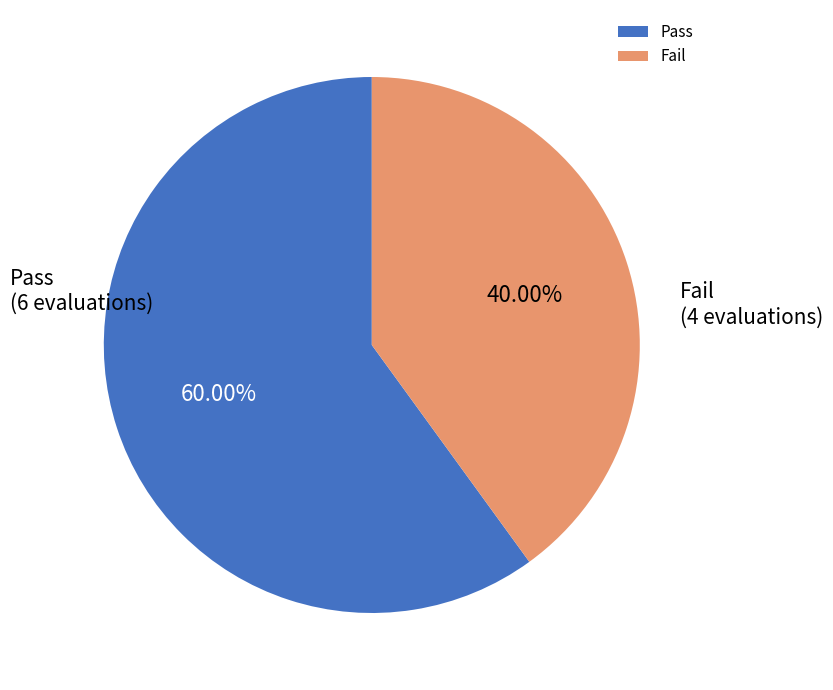

How many slices are in this pie chart?

2